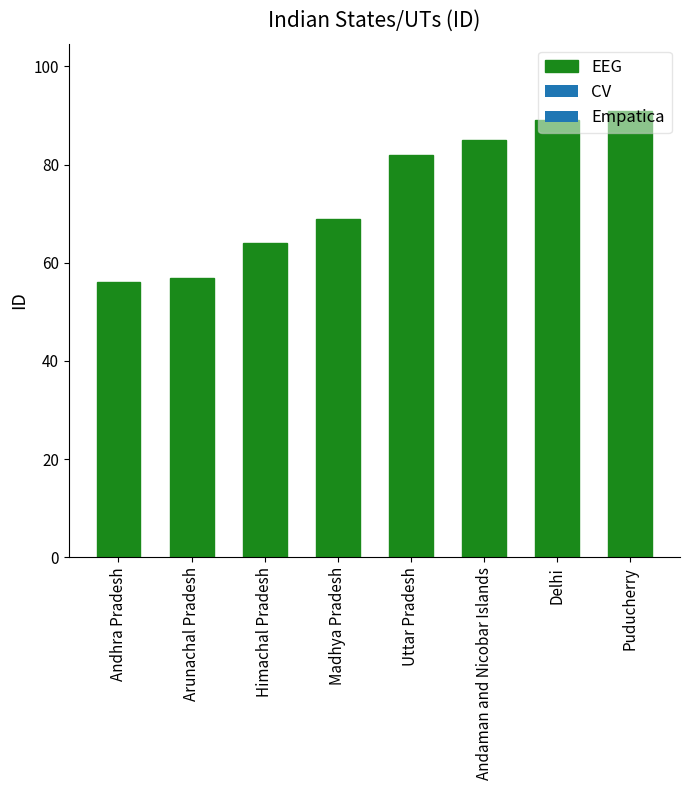

What is the sum of the values at Madhya Pradesh and Andaman and Nicobar Islands?

154